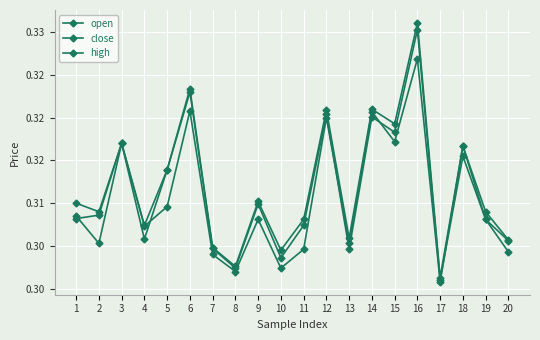

Does the chart have visible grid lines?

Yes